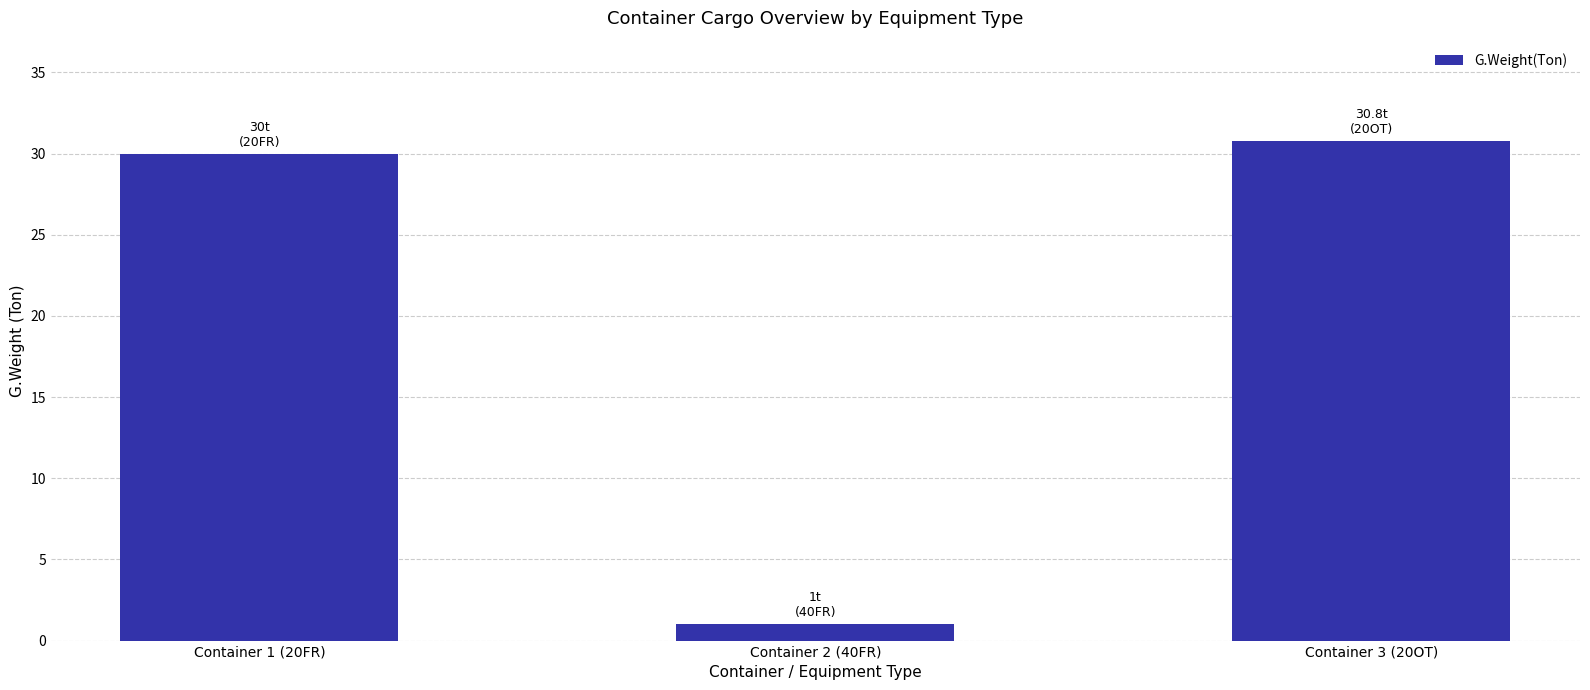

Which has a higher value, Container 3 (20OT) or Container 2 (40FR)?

Container 3 (20OT)